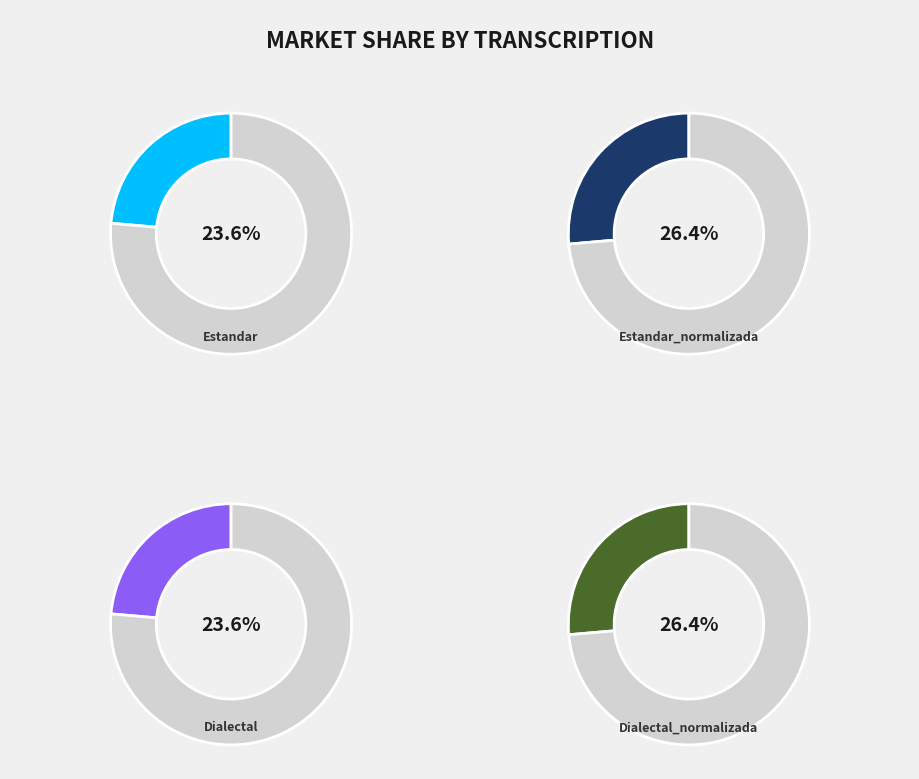

To the nearest percent, what is the combined percentage of Estandar and Dialectal_normalizada?

50%